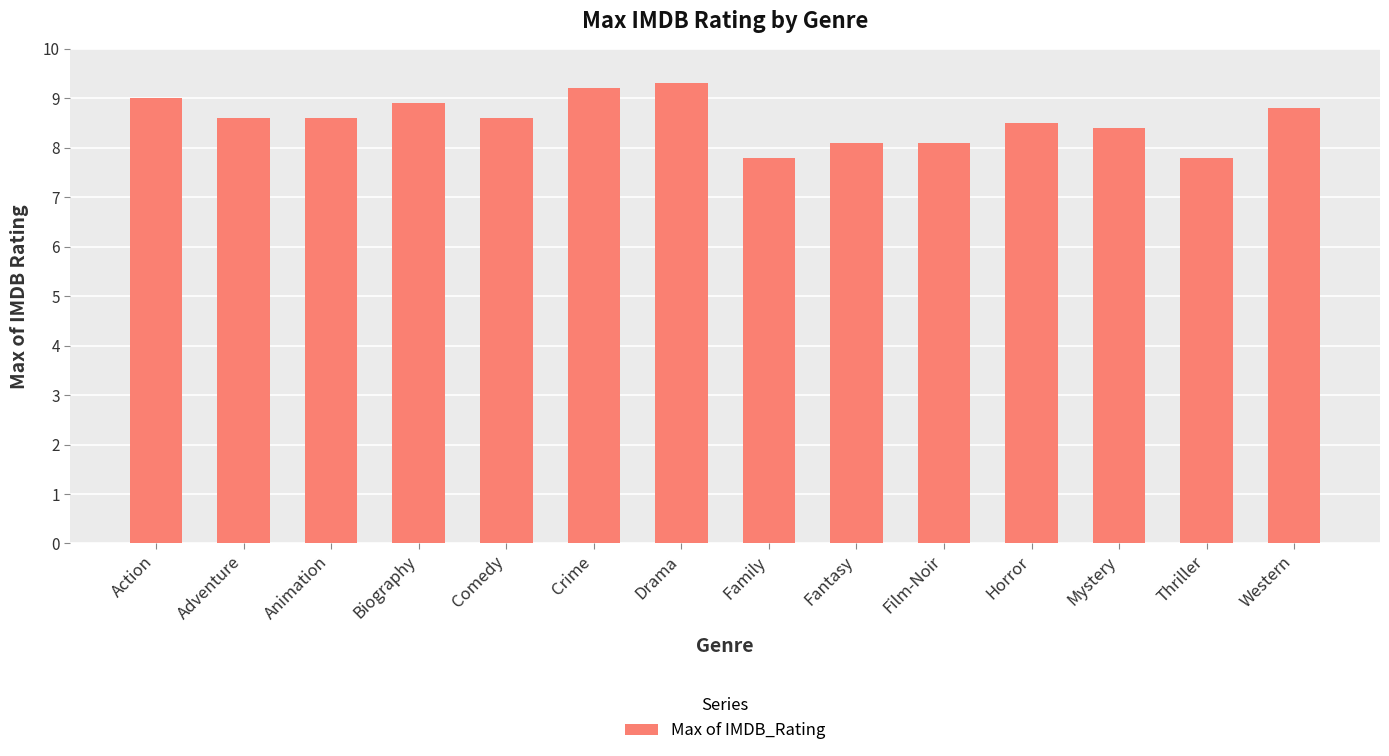

Which has a higher value, Fantasy or Crime?

Crime